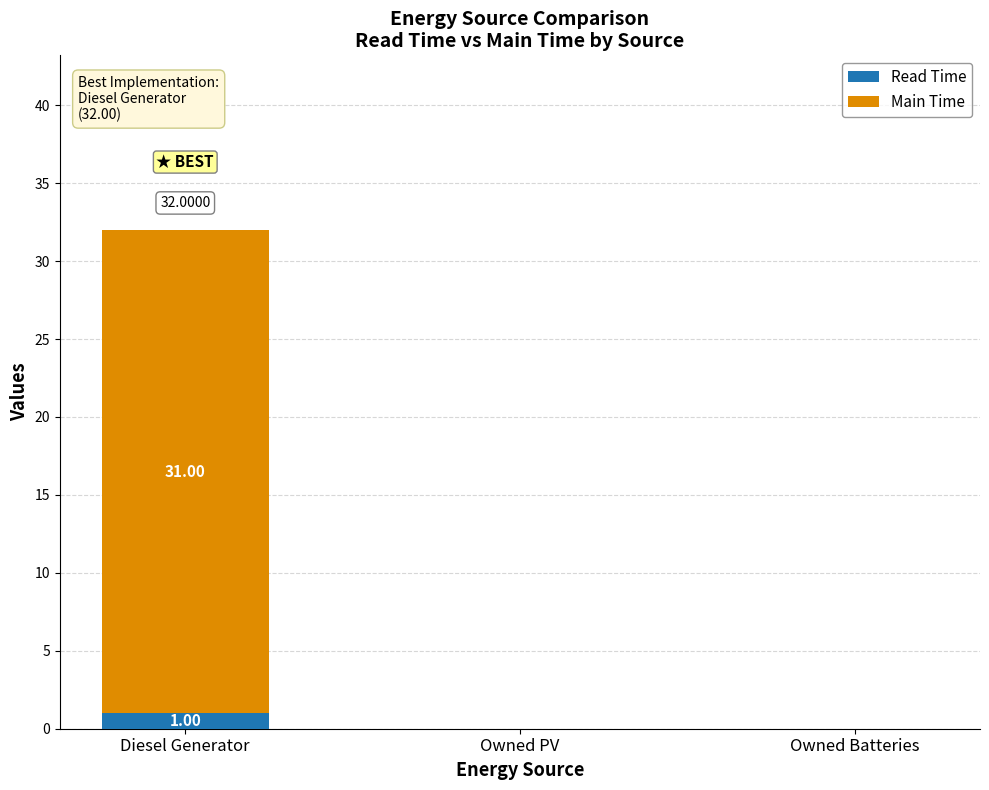

Which category has the highest value in the Read Time series?

Diesel Generator